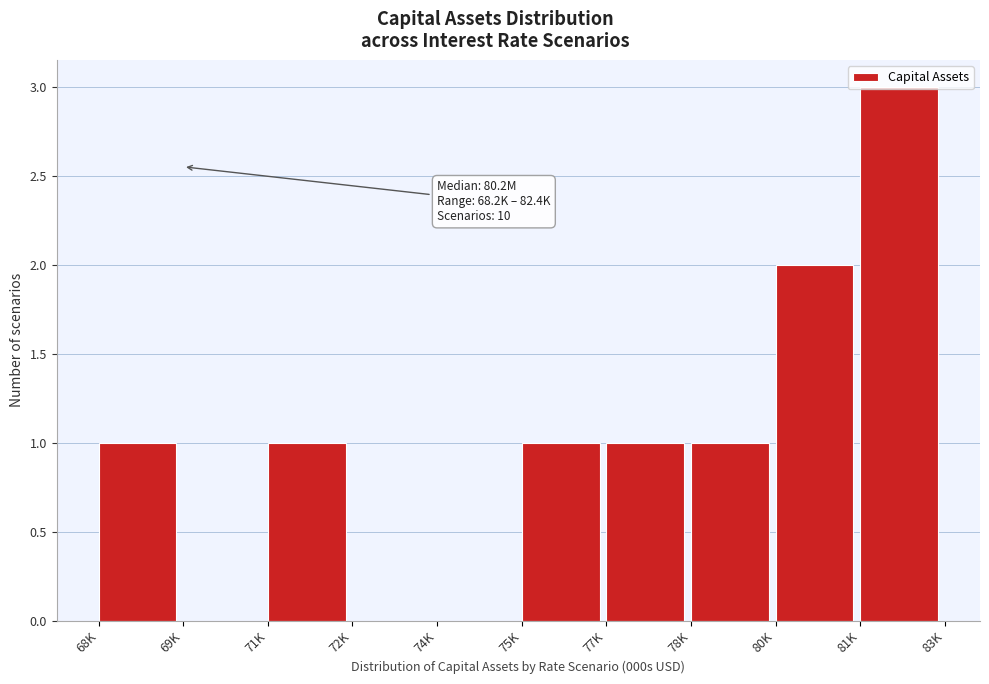

What is the maximum value shown in the chart?

3